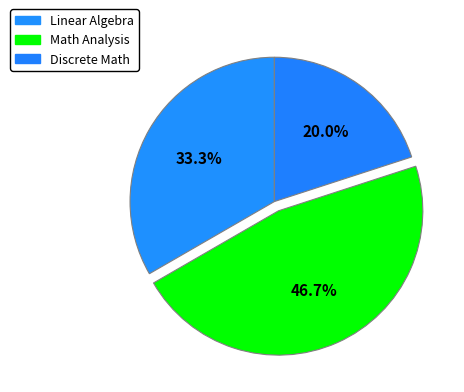

To the nearest percent, what portion does Discrete Math represent?

20%